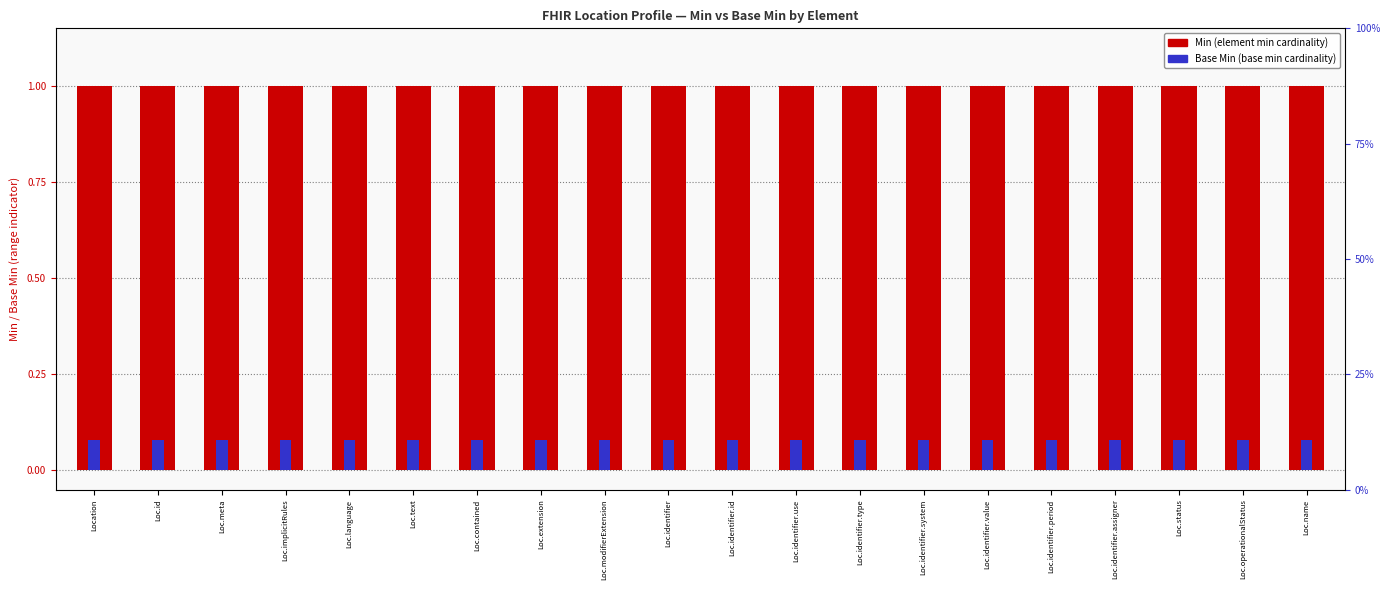

What is the minimum value shown in the chart?

0.1